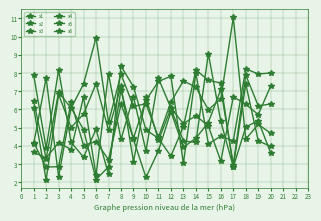

Rank the series by their maximum value, from highest to lowest.

x4, x6, x3, x5, x2, x1